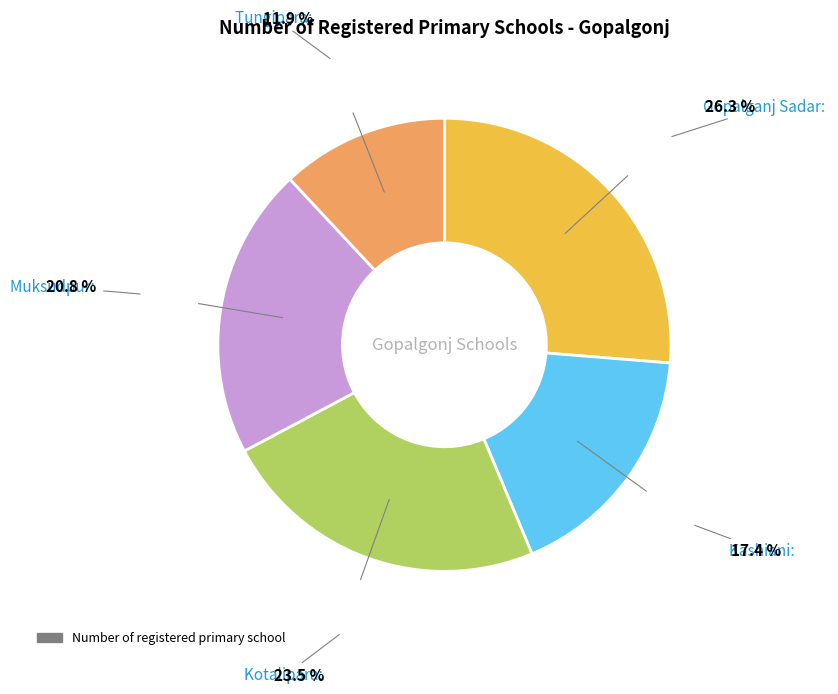

How many segments does this pie chart have?

5